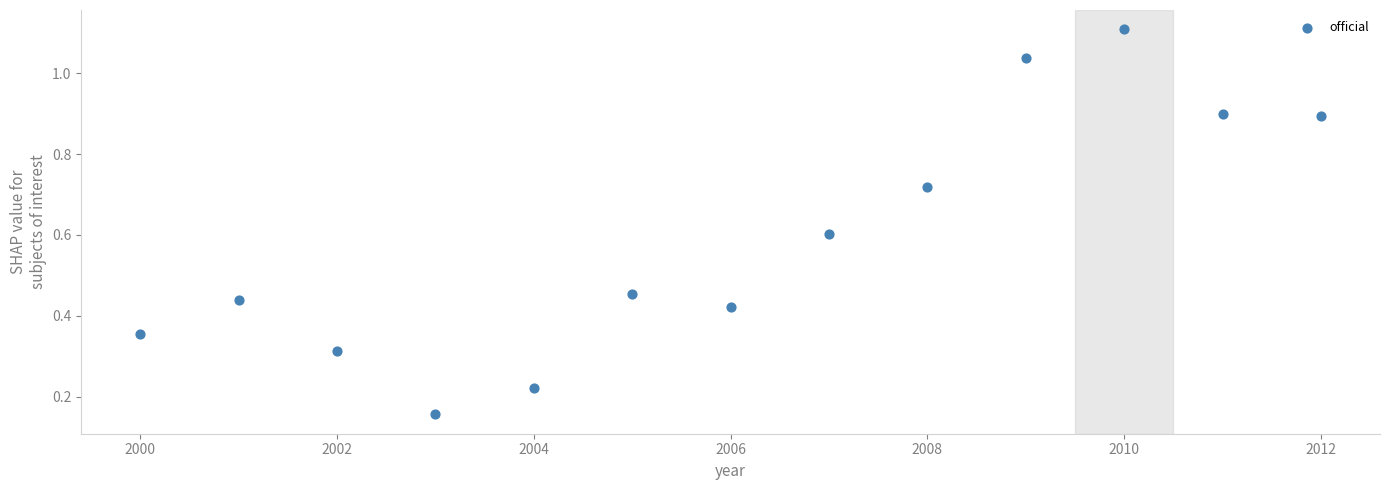

What is the range of X values (max minus min)?

12.0